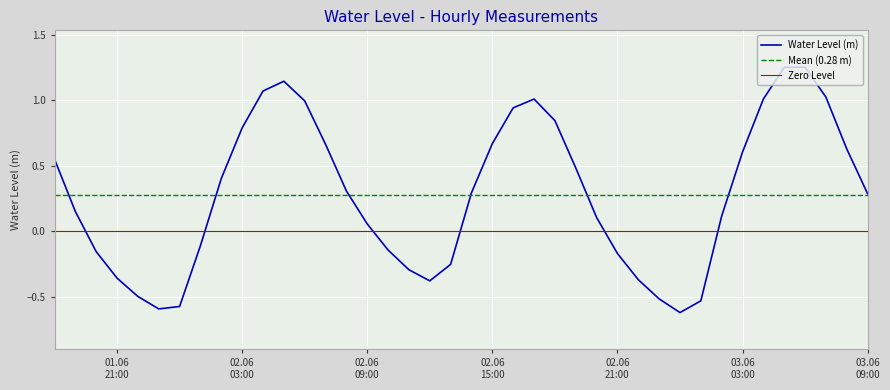

How many values are below zero?

15